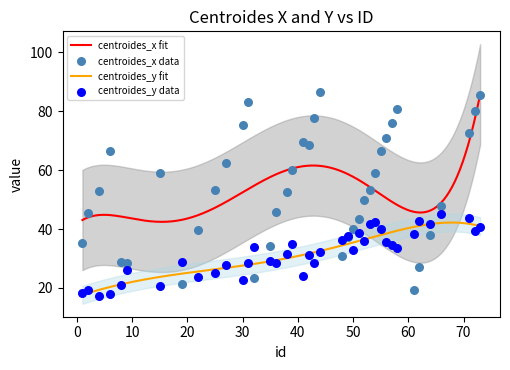

Which series has the largest Y range (max minus min)?

centroides_x